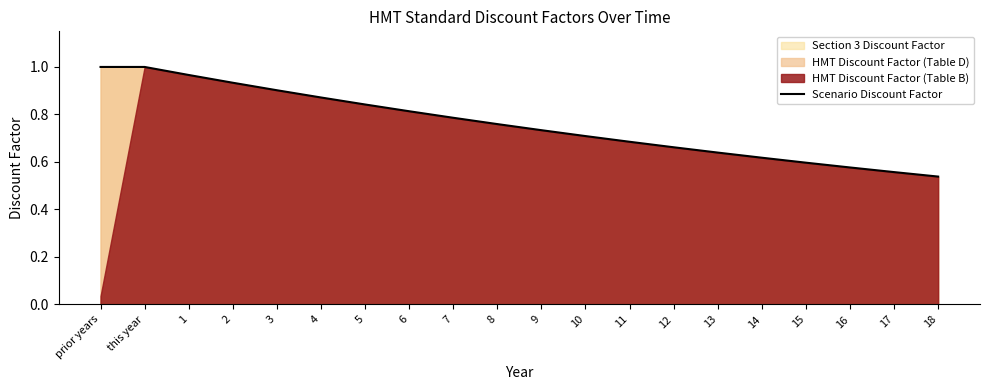

Rank the categories by value from highest to lowest.

prior years, this year, 1, 2, 3, 4, 5, 6, 7, 8, 9, 10, 11, 12, 13, 14, 15, 16, 17, 18